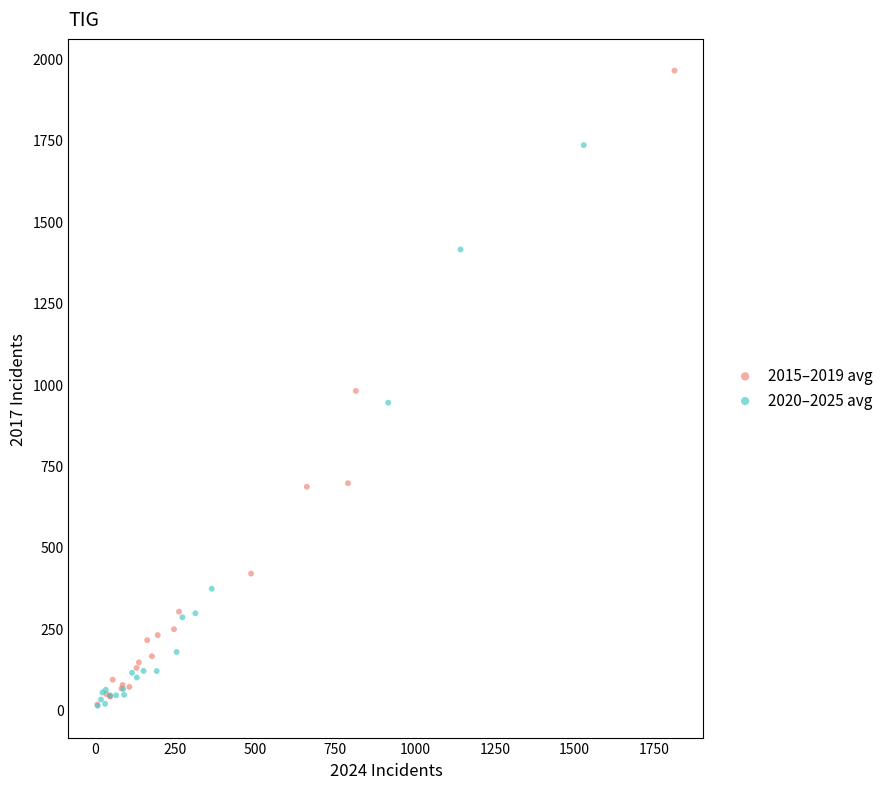

Which series has the widest spread of Y values?

2015–2019 avg